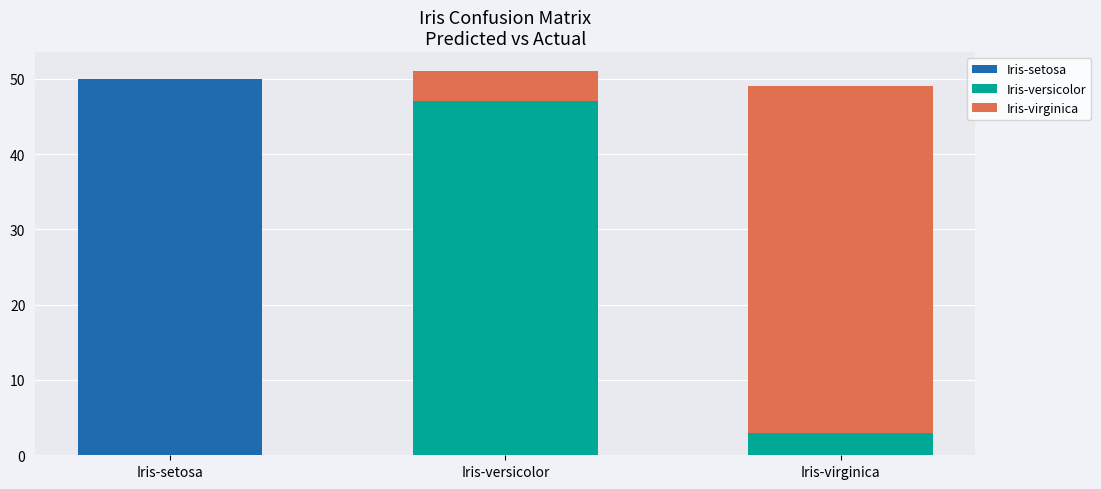

What is the total value across all series at Iris-virginica?

49